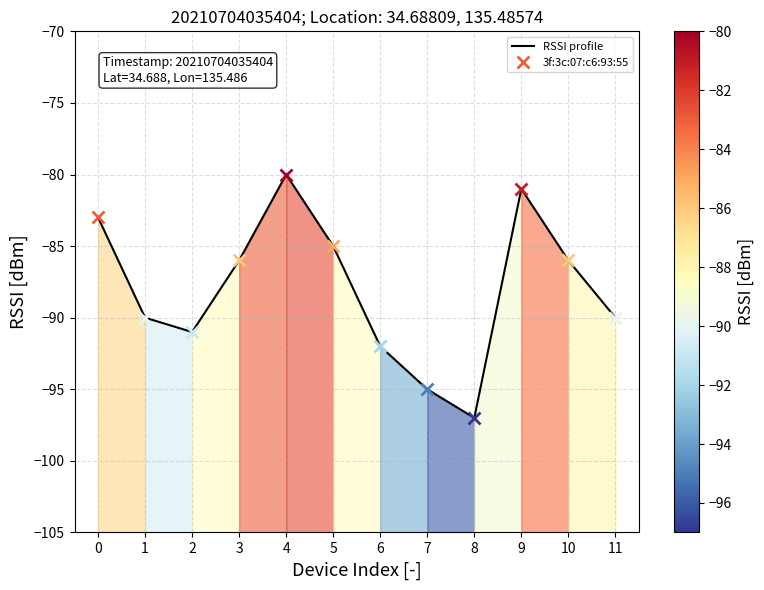

What is the maximum value shown in the chart?

-80